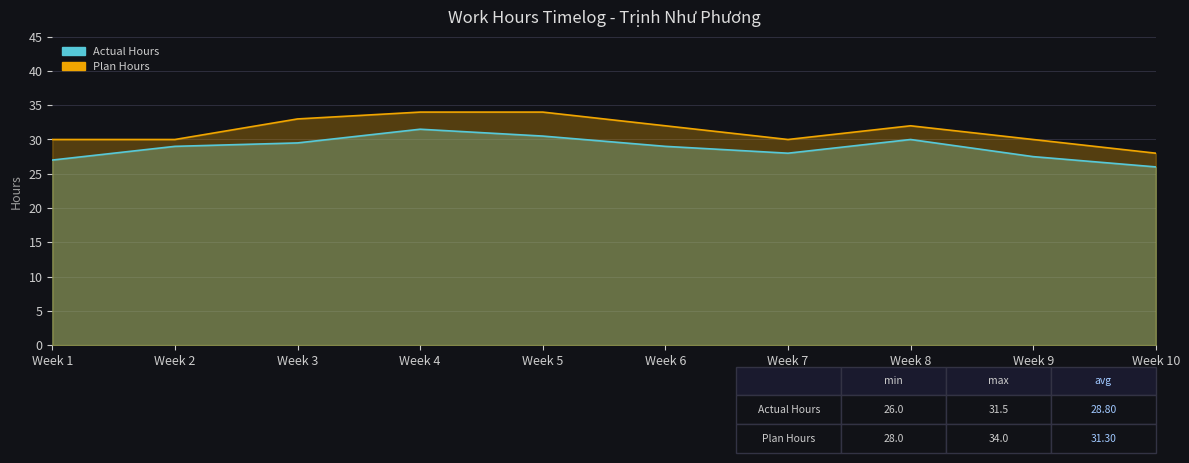

At how many categories does at least one series exceed 31?

5